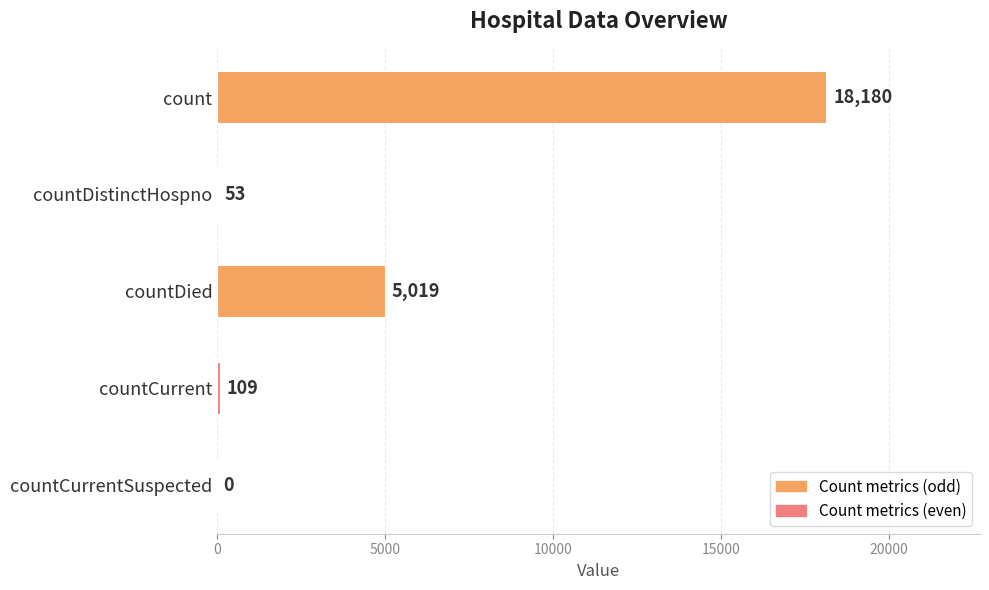

What is the change in value from countDistinctHospno to countCurrentSuspected?

-53